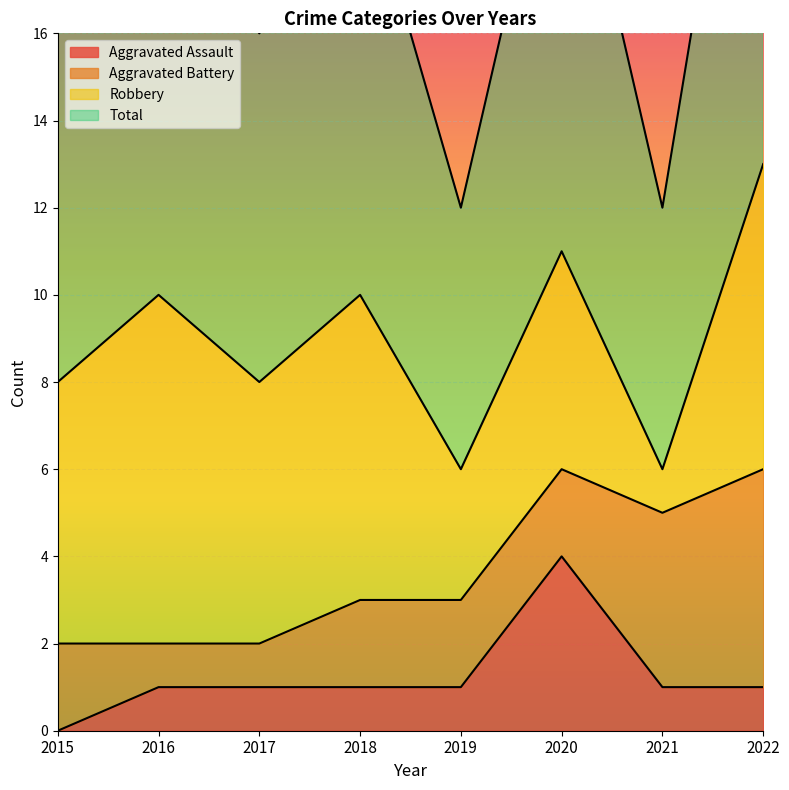

The value of Aggravated Assault at 2022 is 1. True or false?

True